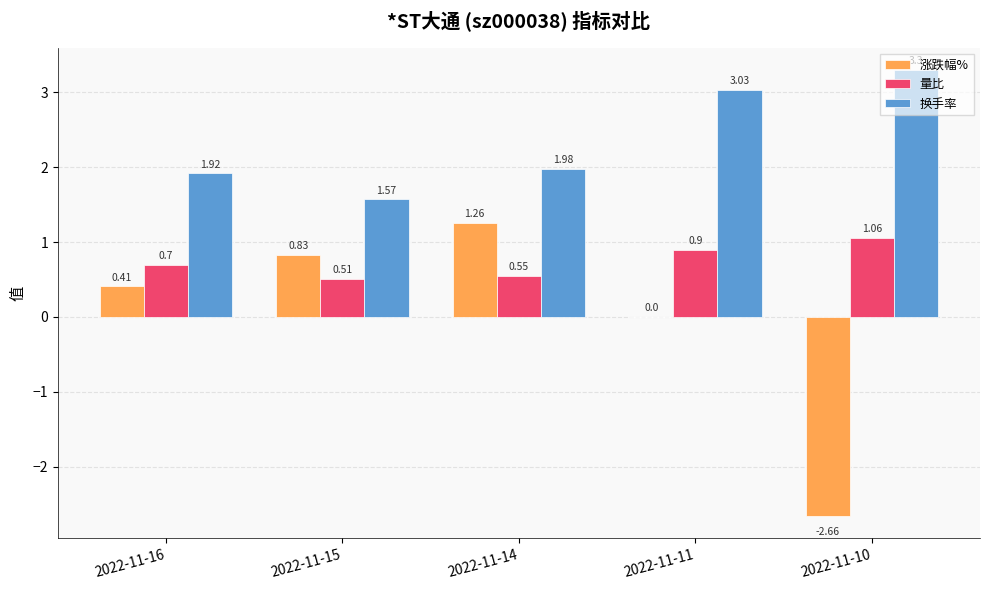

What is the sum of all 量比 values?

3.7